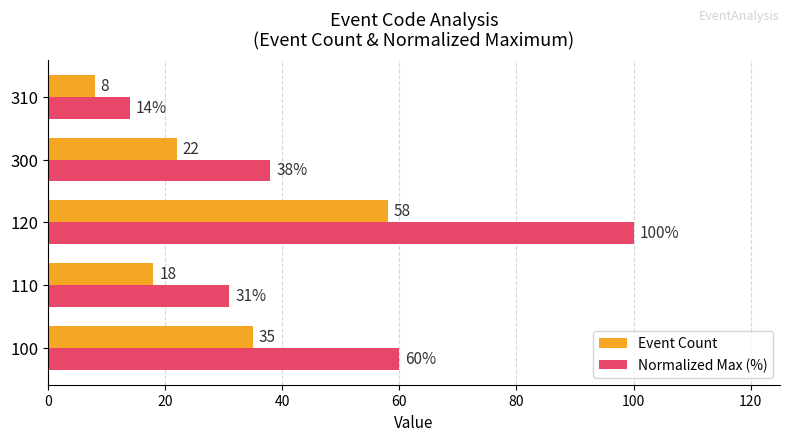

The Event Count series shows 18 at 110. True or false?

True